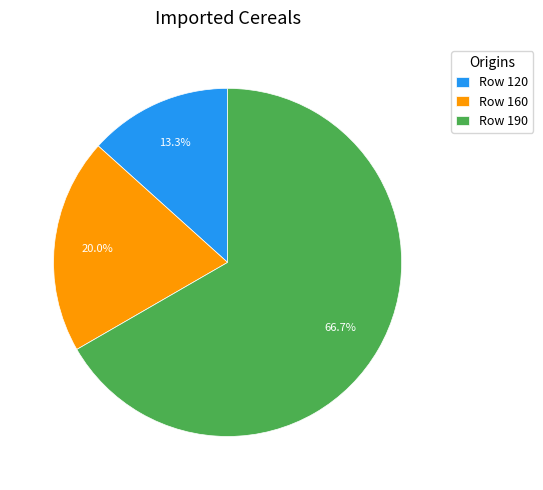

Approximately how many times larger is the value at Row 190 compared to Row 160?

3.3